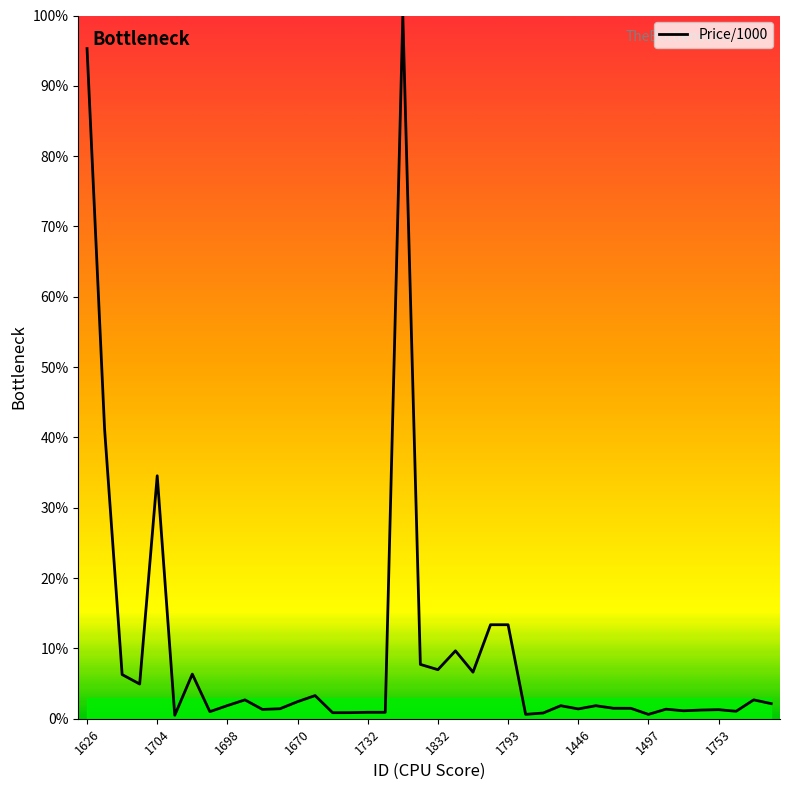

What is the greatest value displayed?

100.0